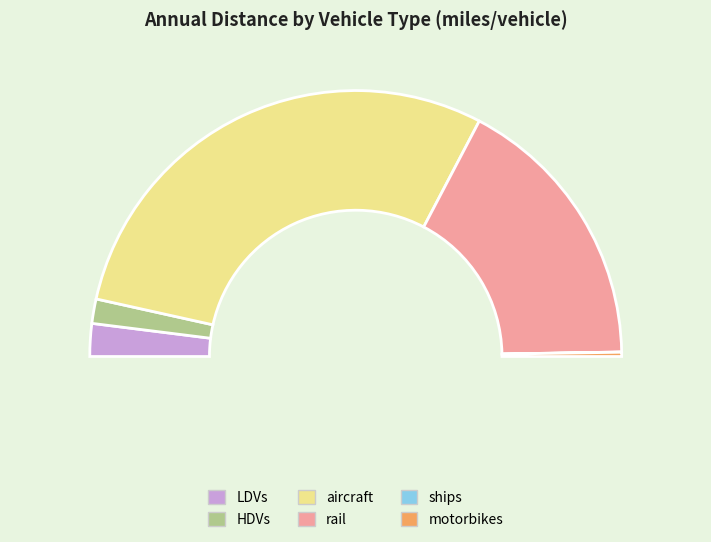

Count the number of slices in the pie.

6